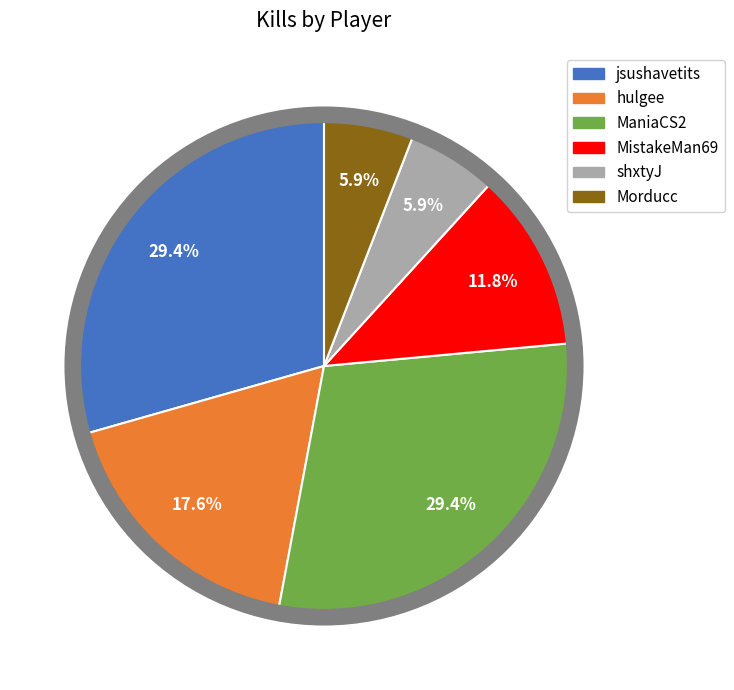

Between shxtyJ and ManiaCS2, which is larger?

ManiaCS2